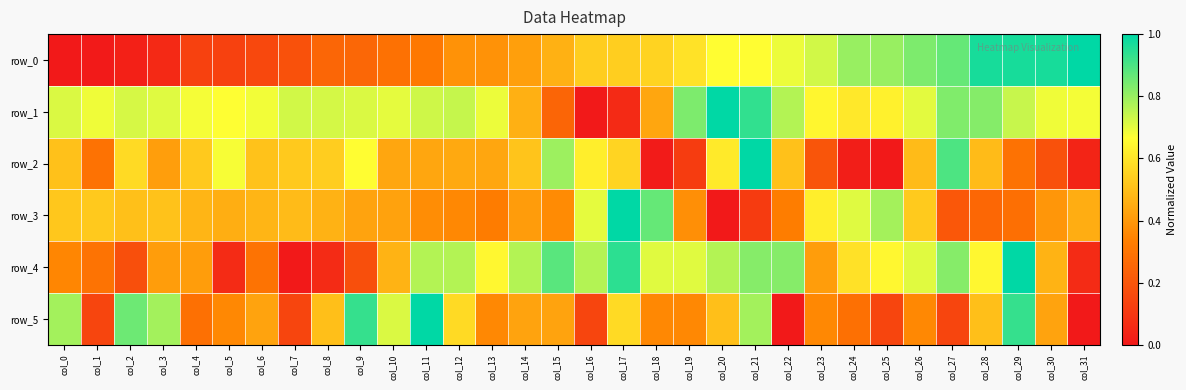

Between col_31 and col_19, which is larger?

col_31